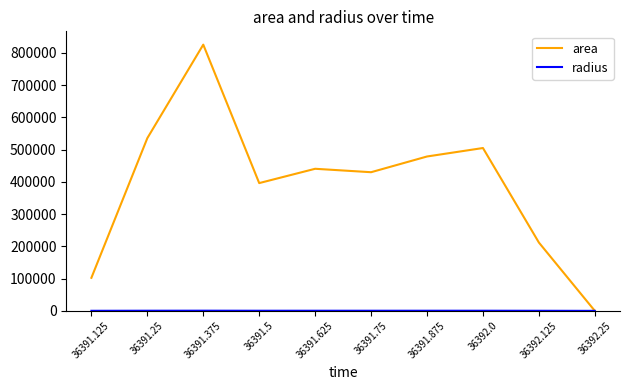

The area series shows 890193.8 at 36392.0. True or false?

False